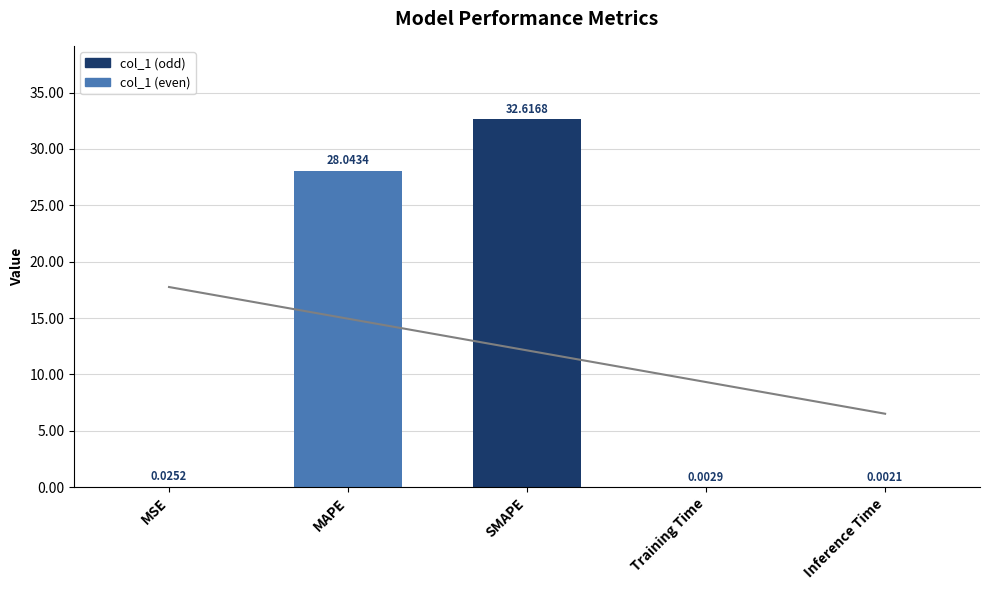

True or false: the data shows 32.6 at SMAPE.

True